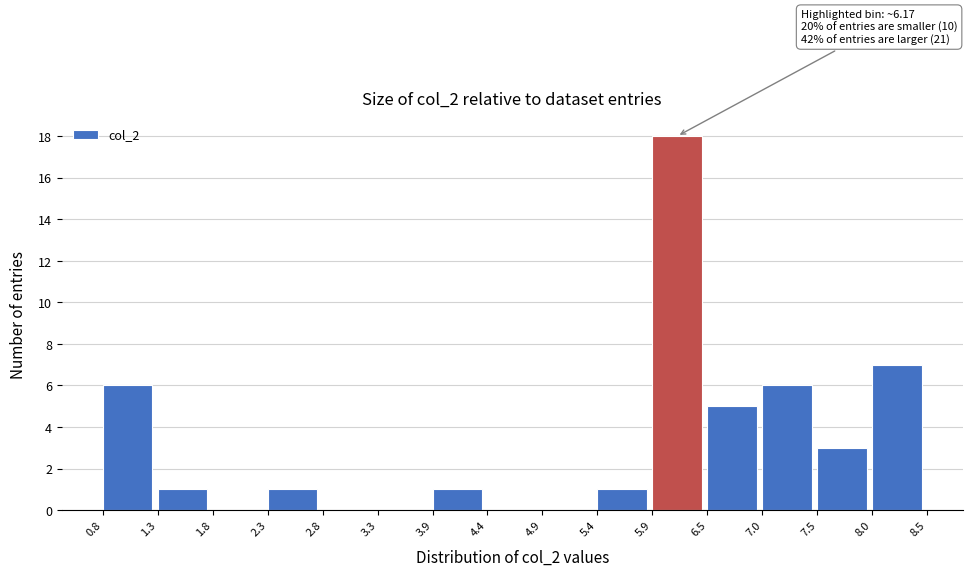

Over which range of the x-axis is the bar tallest?

5.9 to 6.5